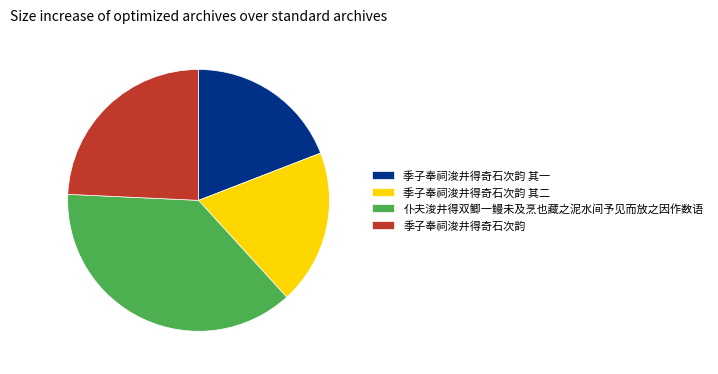

Does 季子奉祠浚井得奇石次韵 其一 account for over 50% of the chart?

No